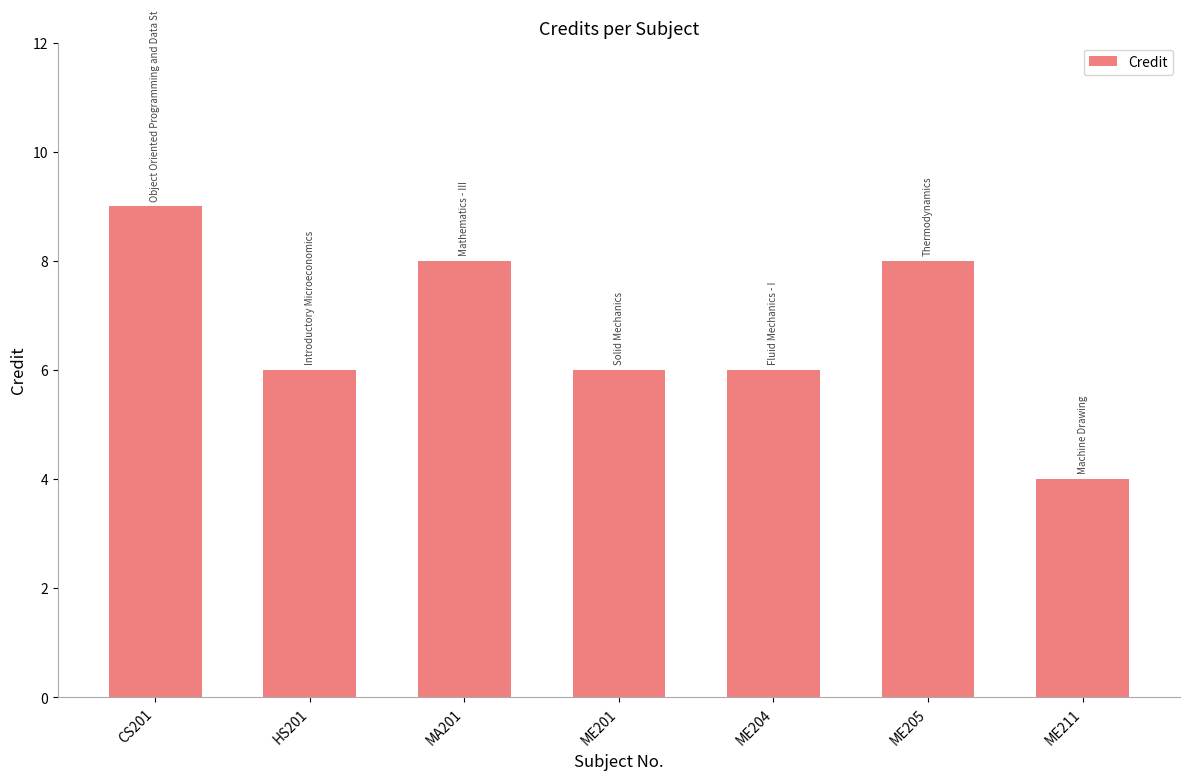

What value does the data have at ME205?

8